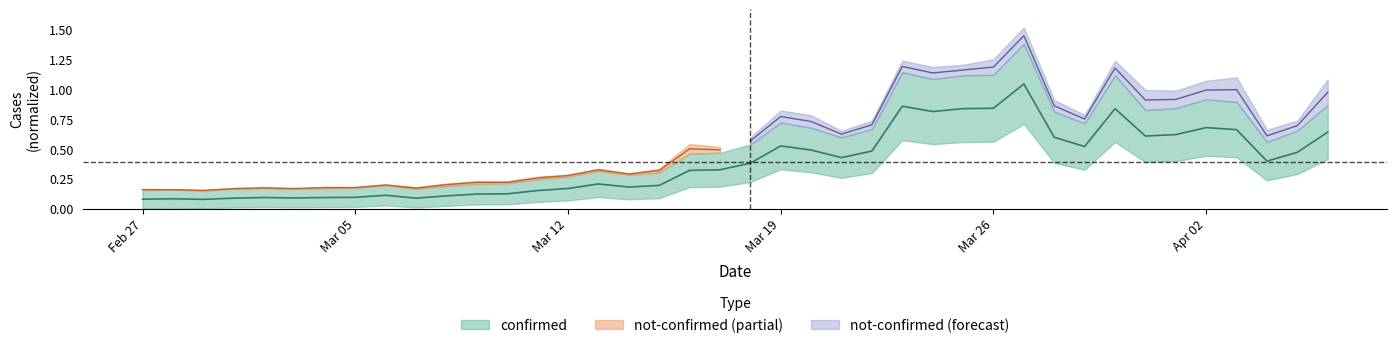

Reading left to right, what are all the values shown in this chart?

0.1	0.1	0.1	0.1	0.1	0.1	0.1	0.1	0.1	0.1	0.1	0.1	0.1	0.2	0.2	0.2	0.2	0.2	0.3	0.3	0.4	0.5	0.5	0.4	0.5	0.9	0.8	0.8	0.8	1.0	0.6	0.5	0.8	0.6	0.6	0.7	0.7	0.4	0.5	0.6